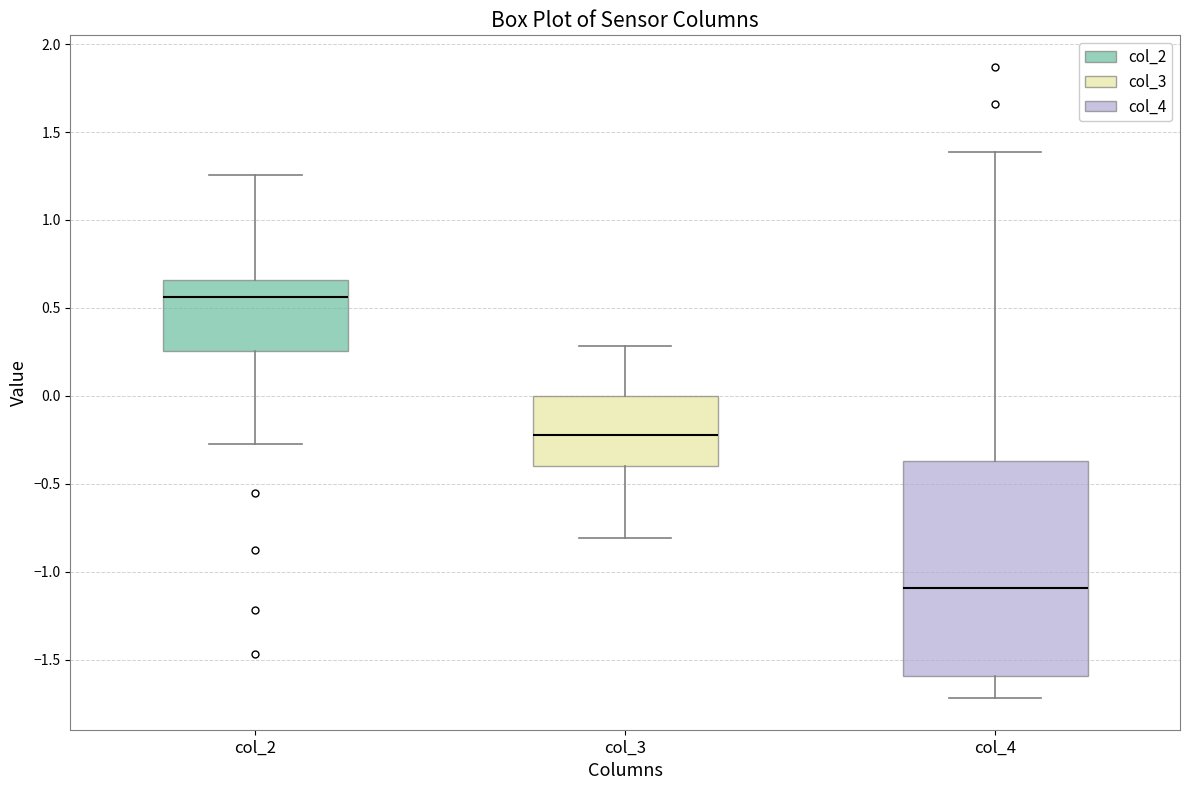

Reading left to right, read every box against the y-axis: the position of its median line, the range the box covers, and the ends of its whiskers. The values are not printed on the chart, so give them approximately, as read against the axis.

col_2: median 0.55, box 0.25 to 0.65, whiskers -0.30 to 1.25
col_3: median -0.20, box -0.40 to 0.00, whiskers -0.80 to 0.30
col_4: median -1.10, box -1.60 to -0.35, whiskers -1.70 to 1.40